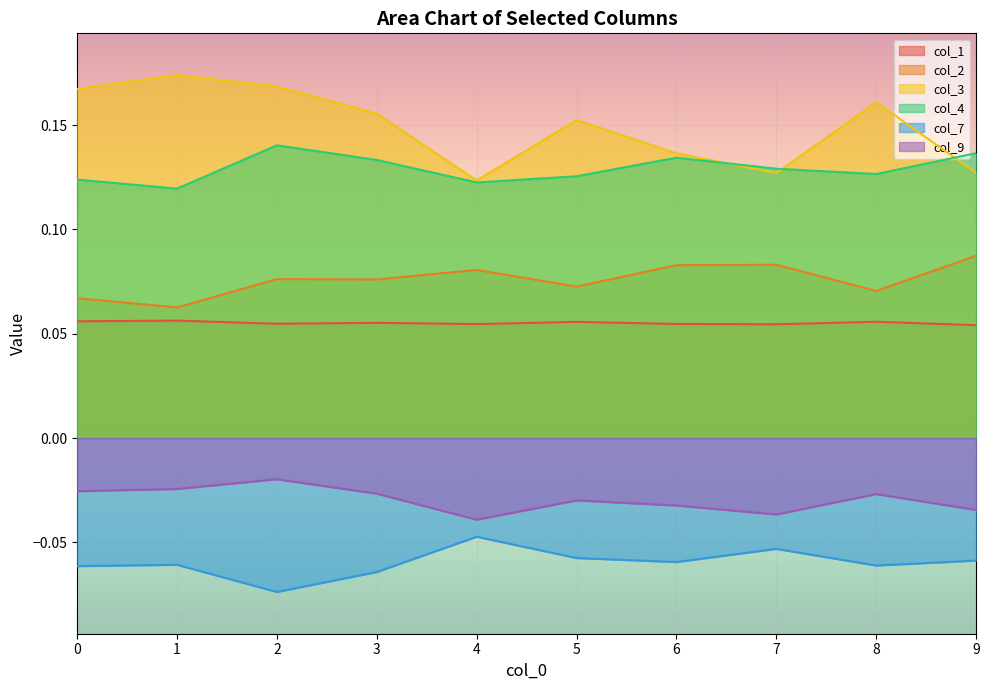

At how many categories does at least one series exceed 0?

10